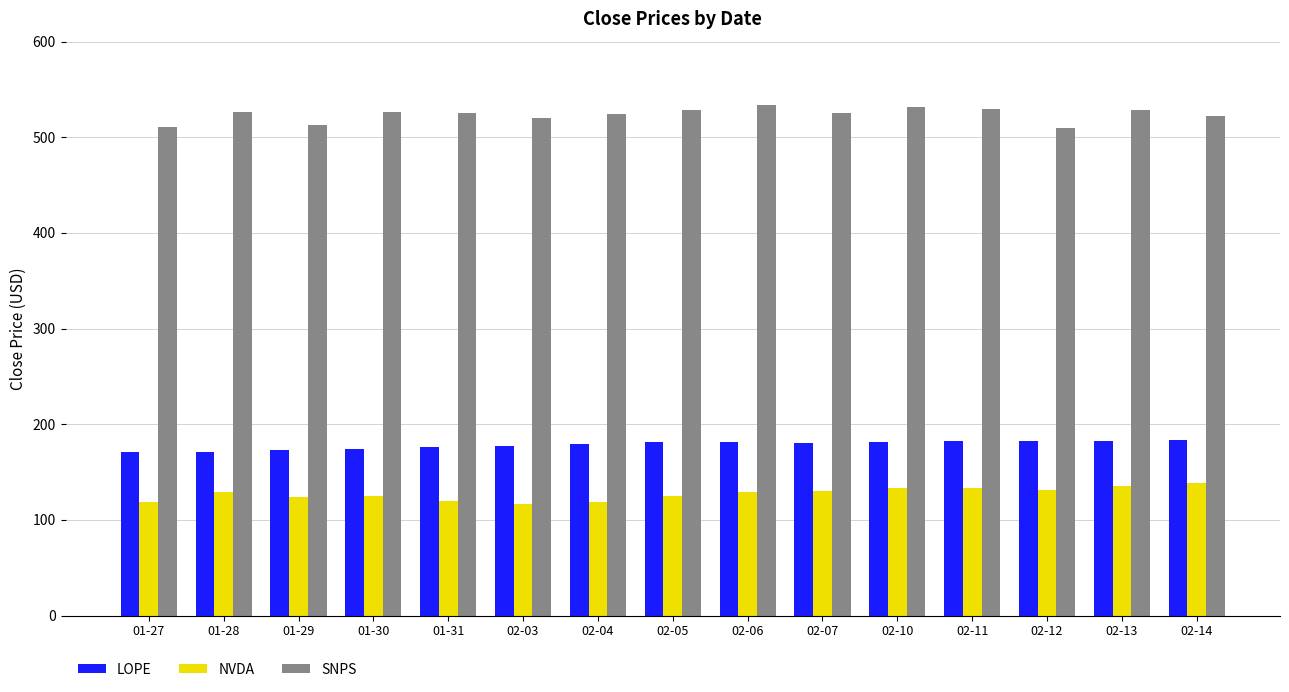

What is the lowest value of the SNPS series?

509.7